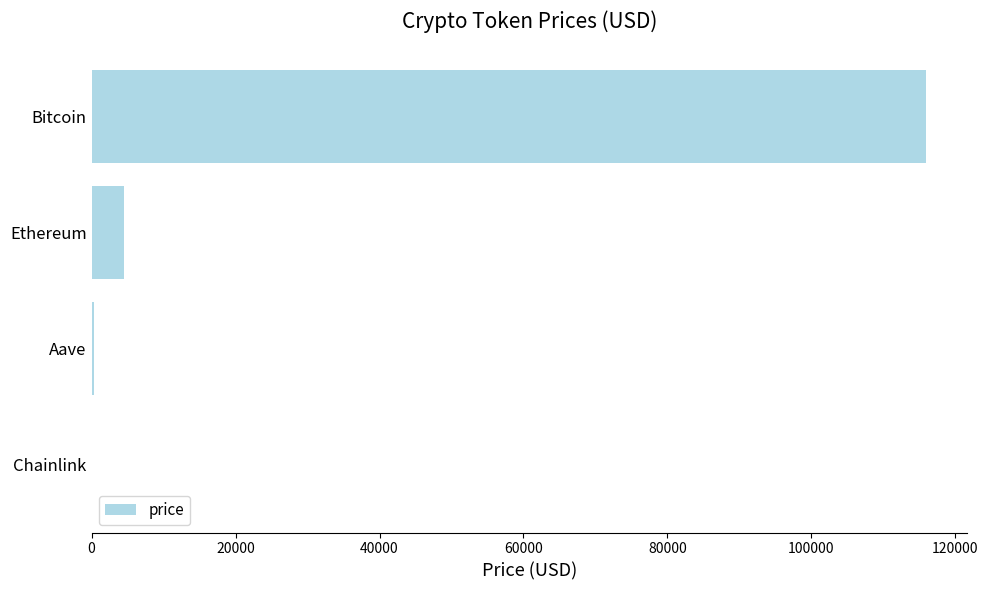

Are the bars grouped side by side (vs. stacked)?

No